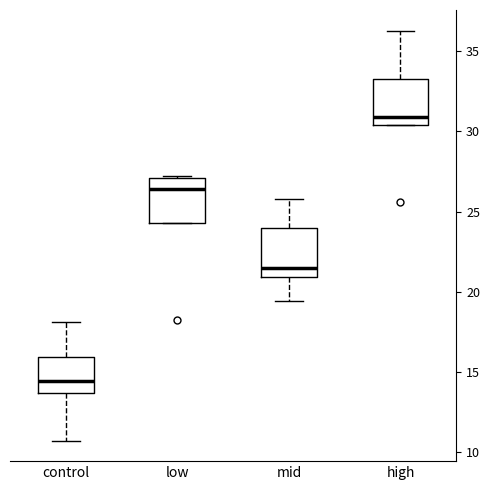

Reading left to right, transcribe this box plot: for each box, give where its median line is, the range the box spans, and where its two whiskers end, as read against the y-axis. The values are not printed on the chart, so give them approximately, as read against the axis.

control: median 14.5, box 13.5 to 16.0, whiskers 10.5 to 18.0
low: median 26.5, box 24.5 to 27.0, whiskers 24.5 to 27.0
mid: median 21.5, box 21.0 to 24.0, whiskers 19.5 to 26.0
high: median 31.0, box 30.5 to 33.5, whiskers 30.5 to 36.5